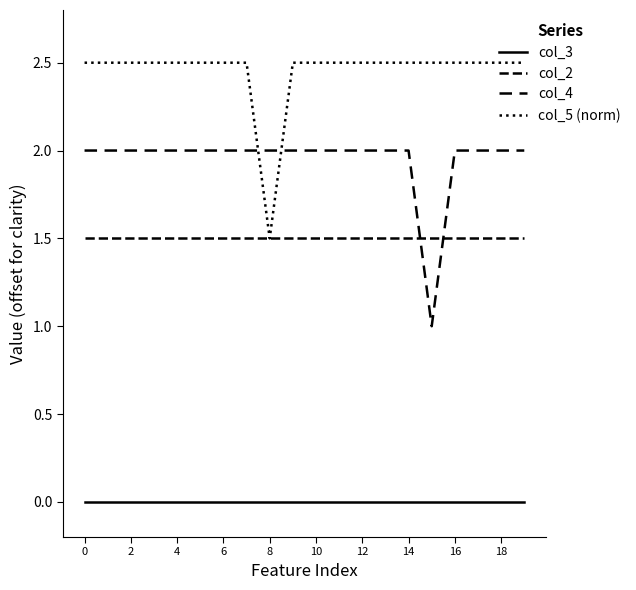

How many lines are shown in the chart?

4